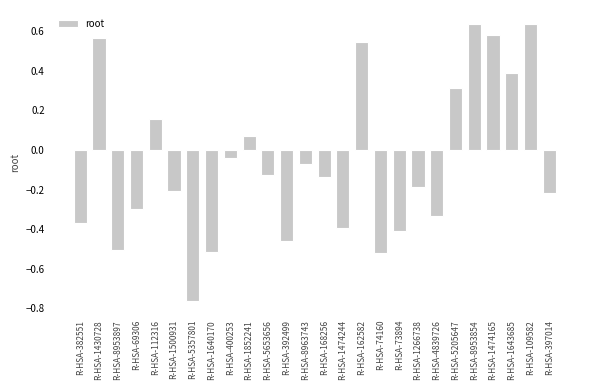

What is the sum of all values?

-1.6